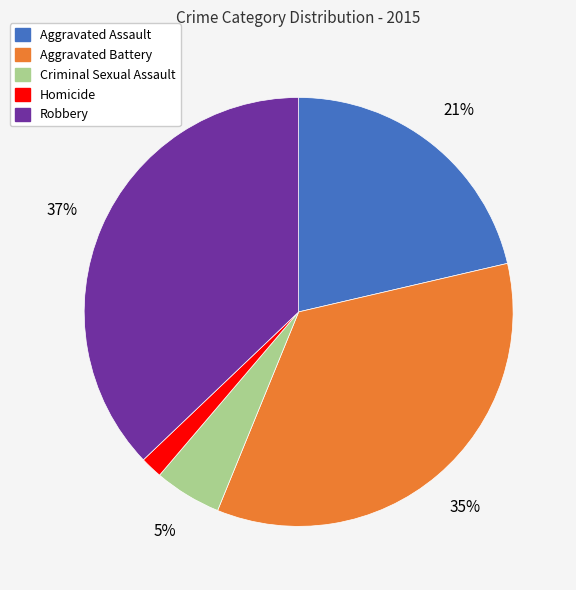

Is Robbery the majority of the pie?

No